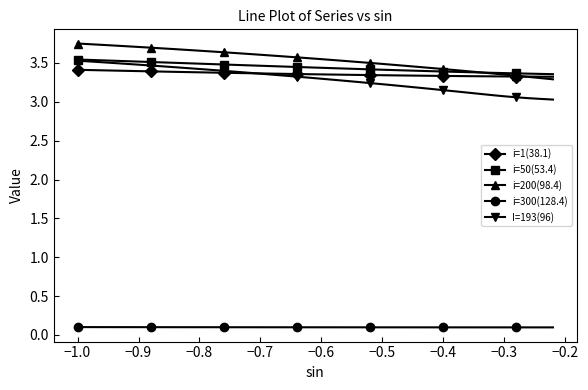

True or false: i=1(38.1) and i=300(128.4) cross at least once.

False